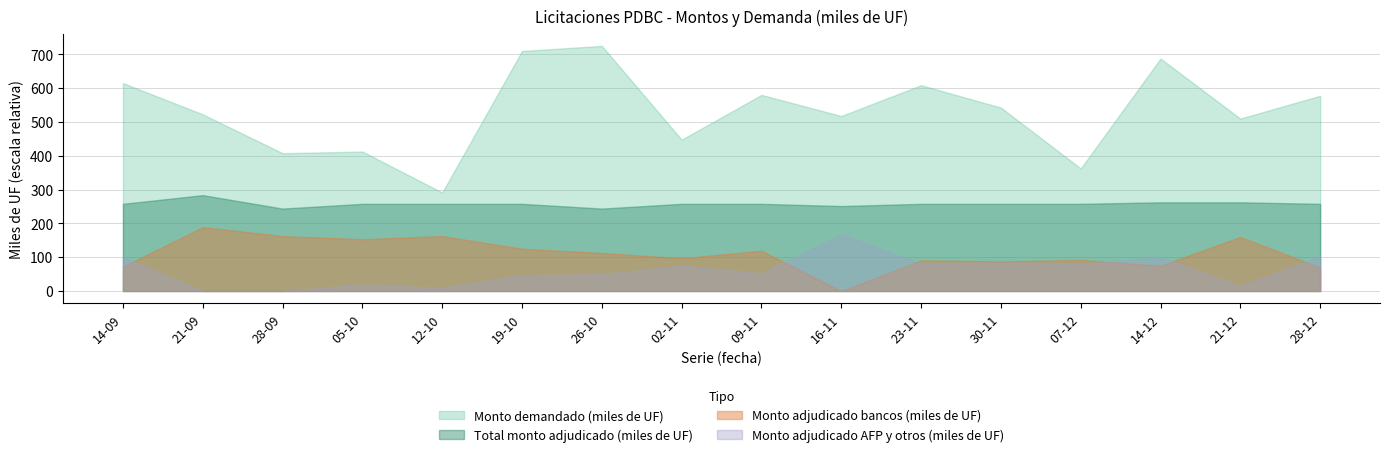

Which series changed the most between 14-09 and 05-10?

Monto demandado (miles de UF)